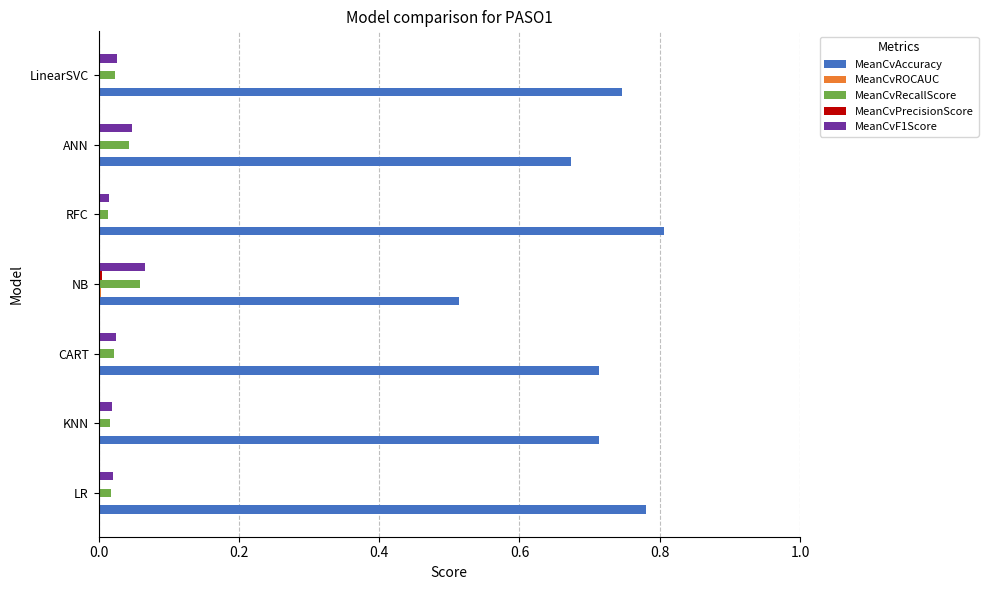

Which series changed the most between CART and NB?

MeanCvAccuracy